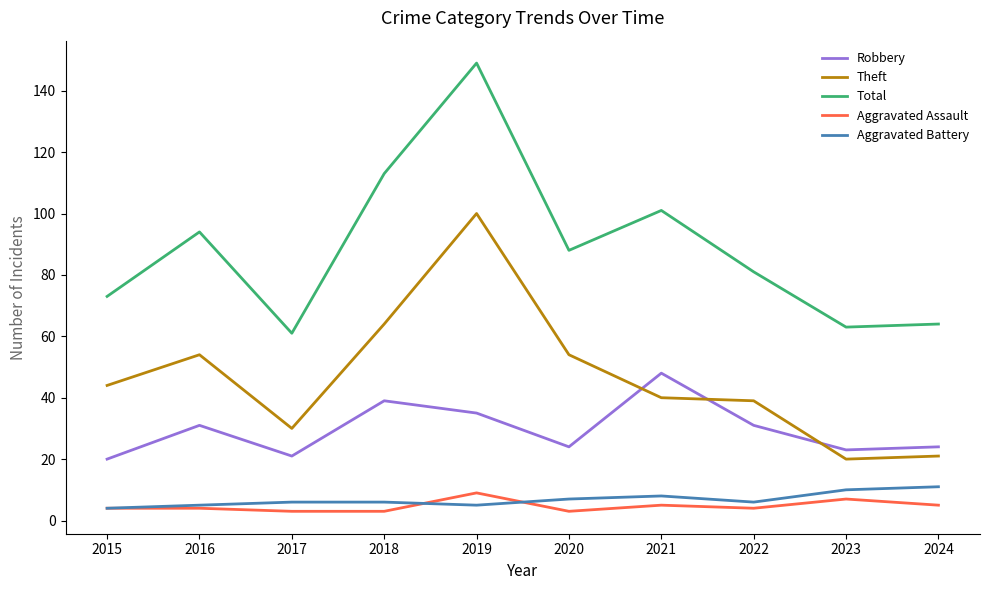

What is the highest value of the Theft series?

100